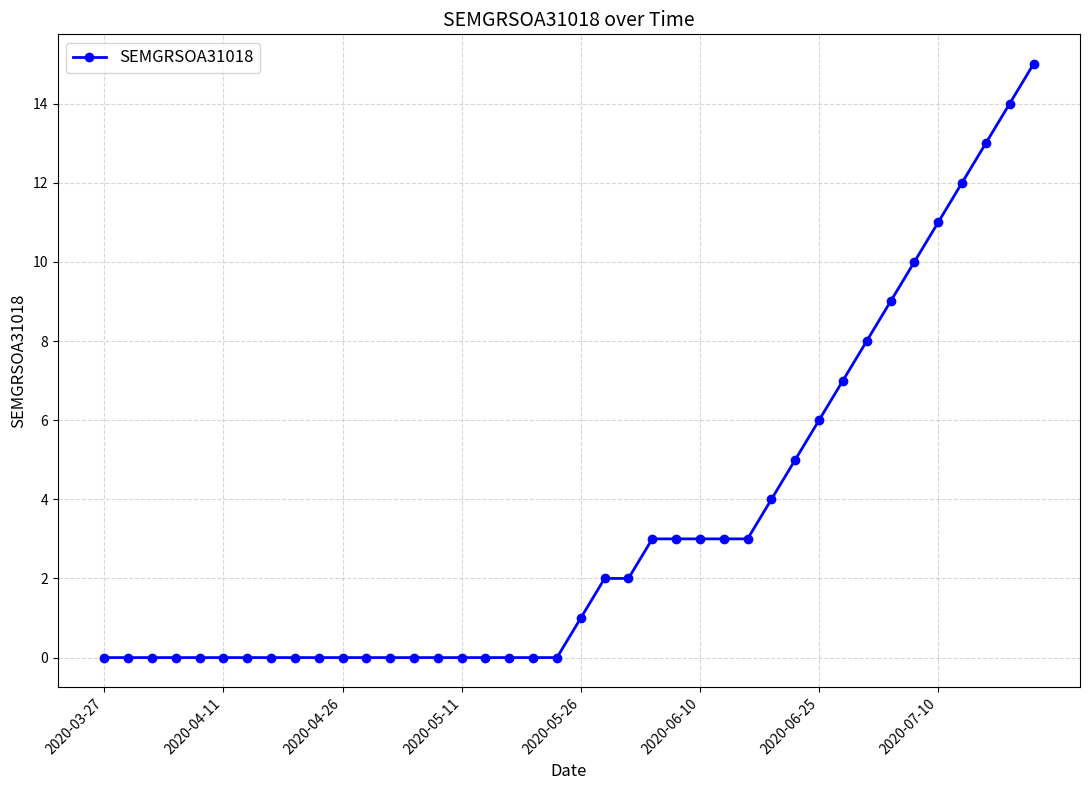

What is the average value?

3